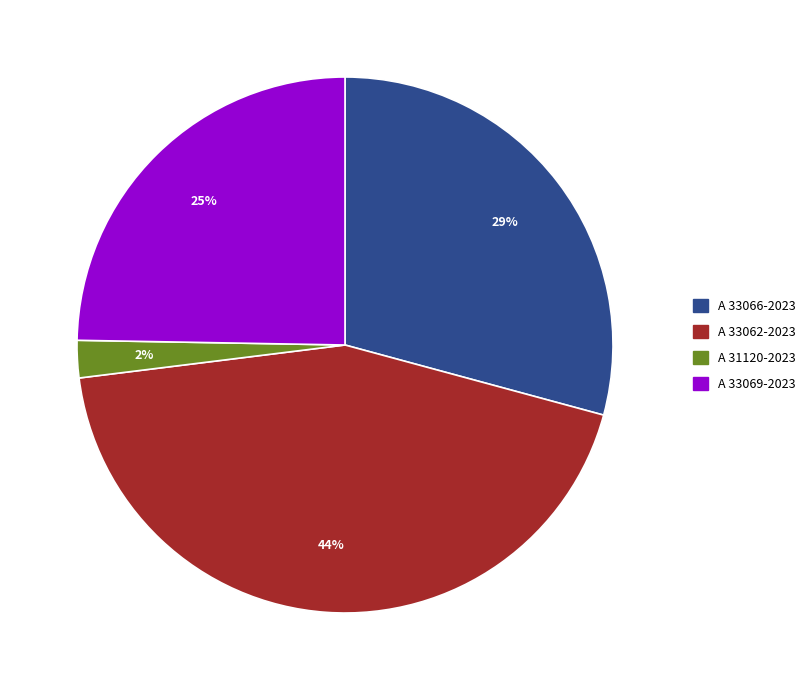

The A 33062-2023 slice represents 44% of the pie. True or false?

True